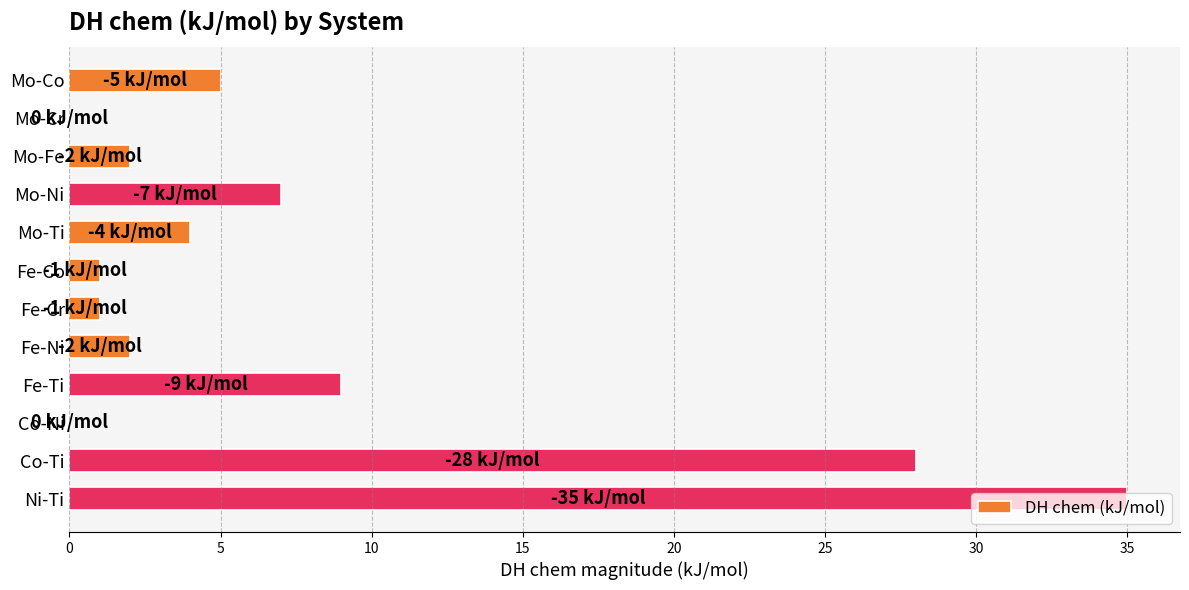

At which category does the chart reach its peak across all series?

Ni-Ti